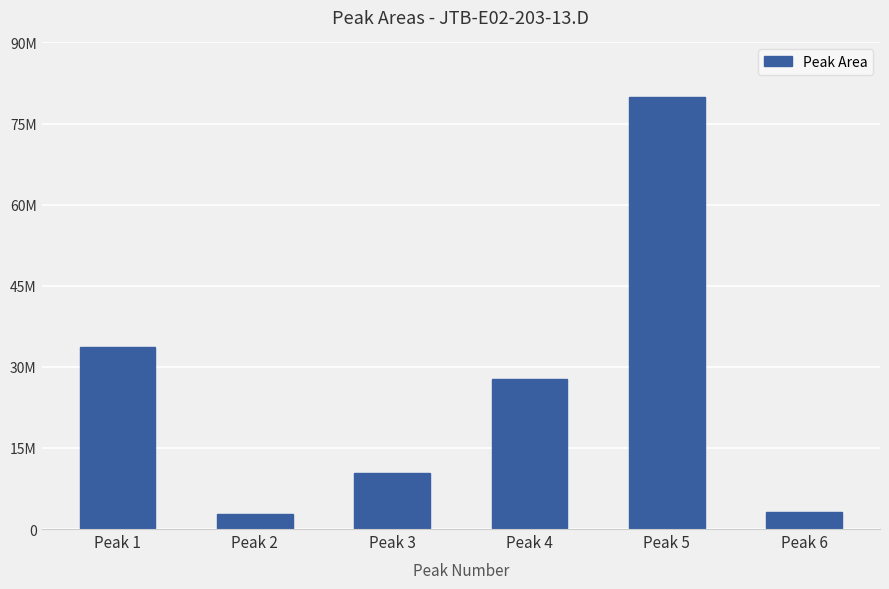

Rank the categories by value from lowest to highest.

Peak 2, Peak 6, Peak 3, Peak 4, Peak 1, Peak 5